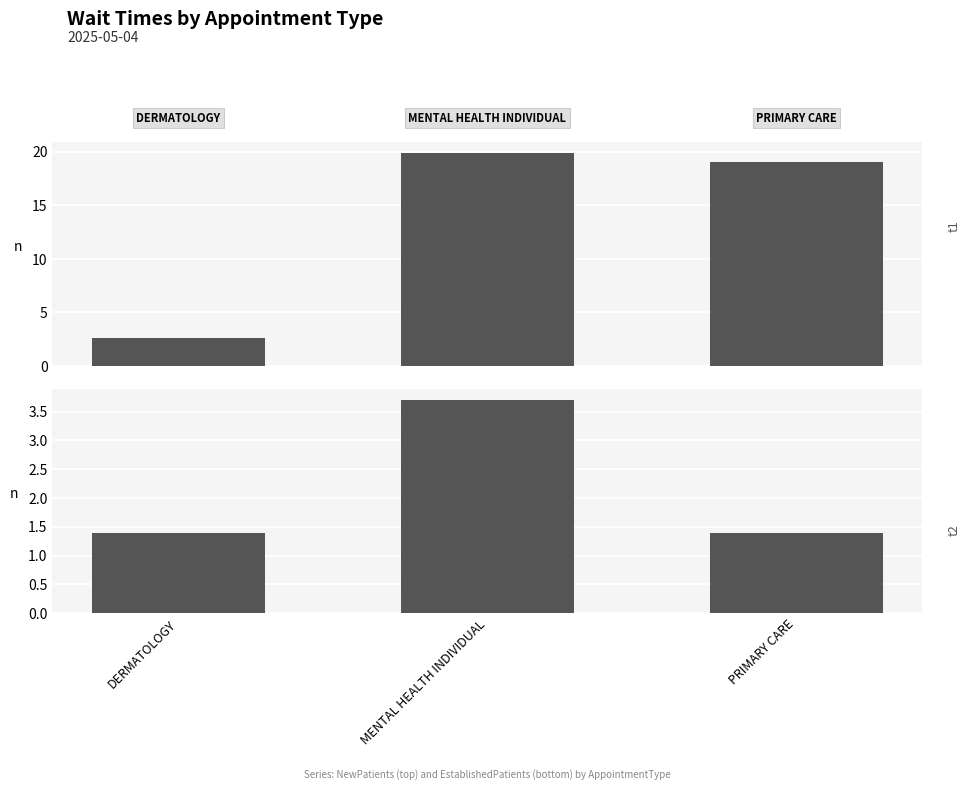

Is the value of EstablishedPatients at DERMATOLOGY greater than the value of NewPatients at DERMATOLOGY?

No